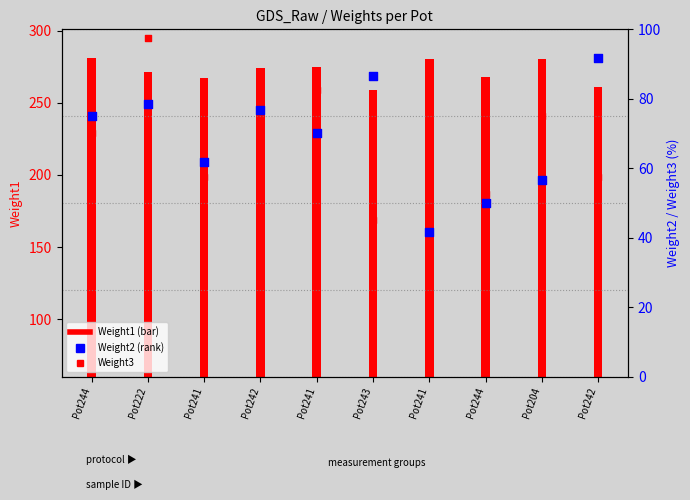

What is the total value across all series at Pot242?

318.2